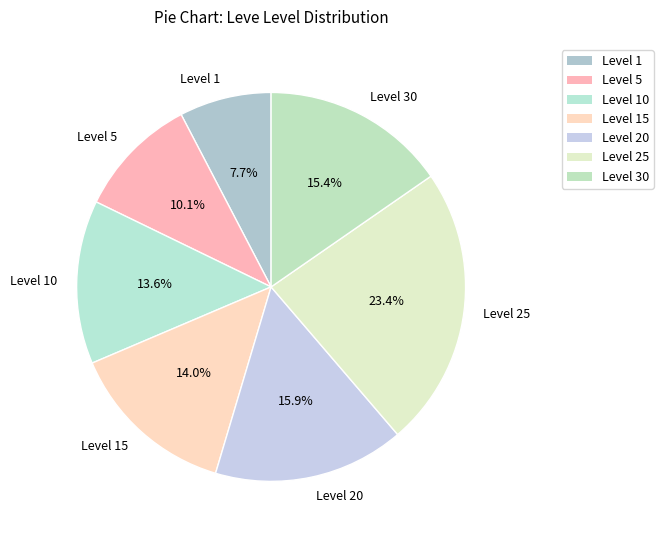

Which category has the biggest portion of the pie?

Level 25